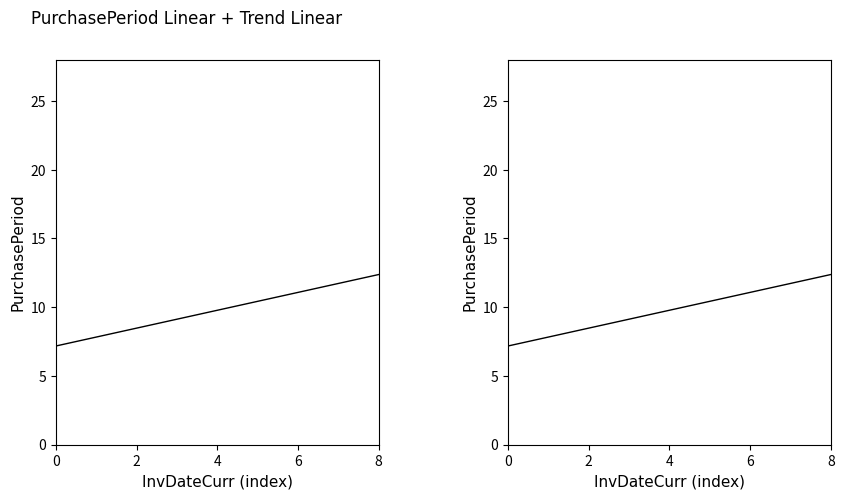

True or false: PurchasePeriod (trend) has a value of 12.8 at 2.

False